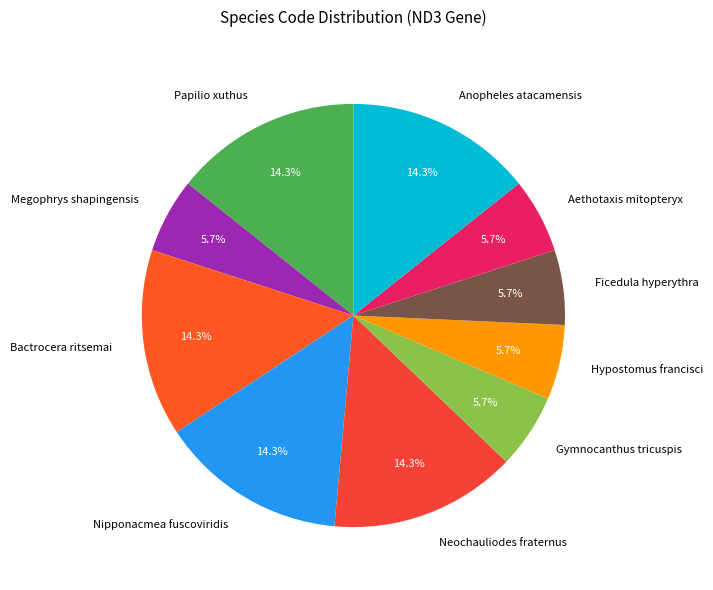

Which has a higher value, Hypostomus francisci or Anopheles atacamensis?

Anopheles atacamensis